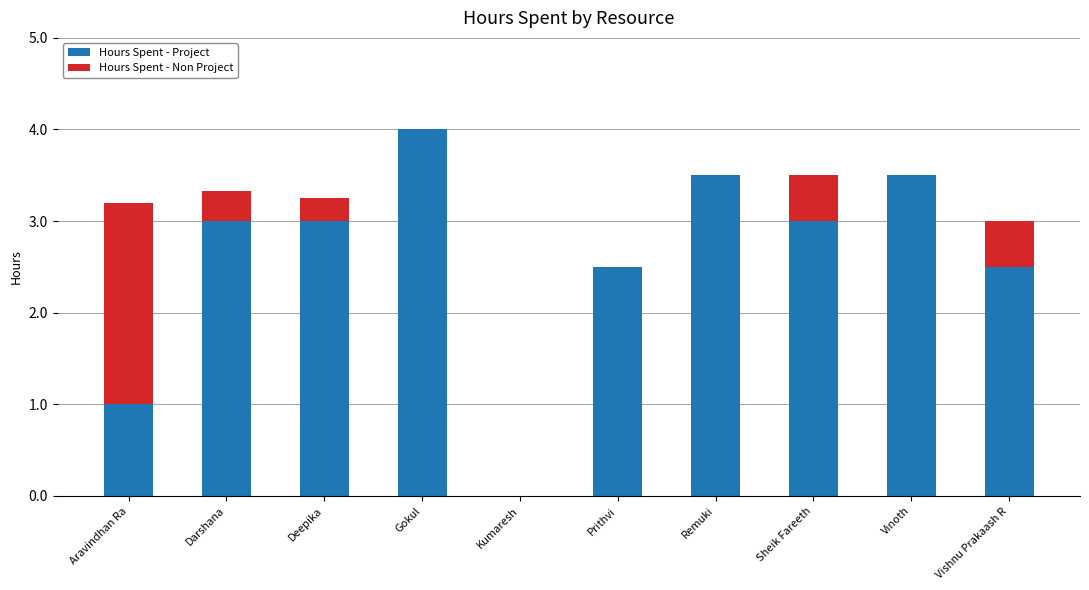

What is the sum of all Hours Spent - Project values?

26.0